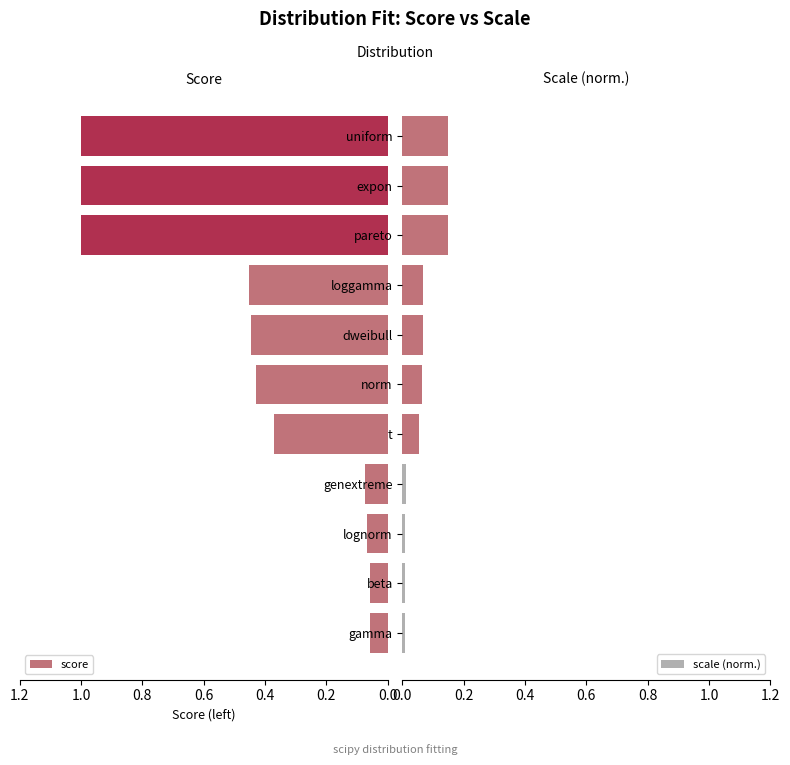

What is the value of the scale (norm.) bar at the 8th from the left?

0.1